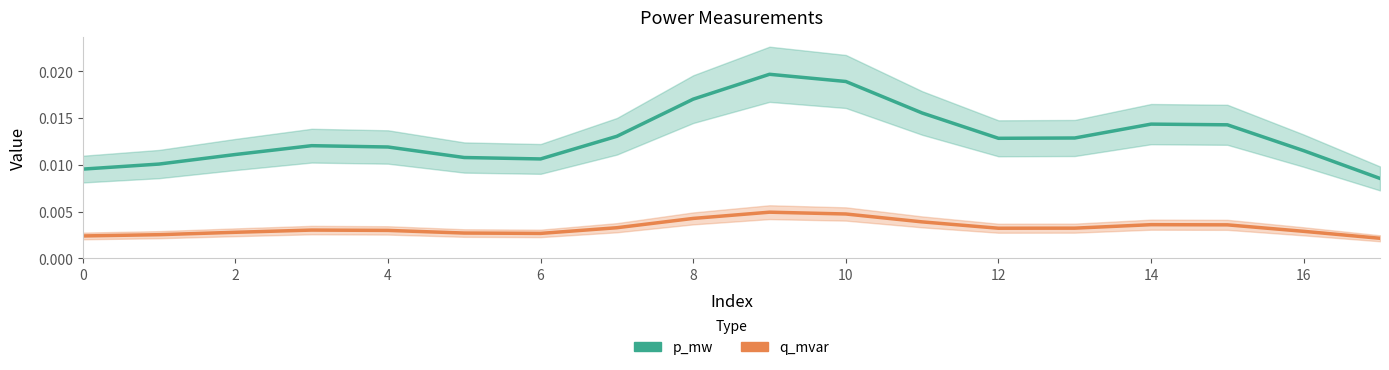

How many q_mvar values are between 0 and 1?

18